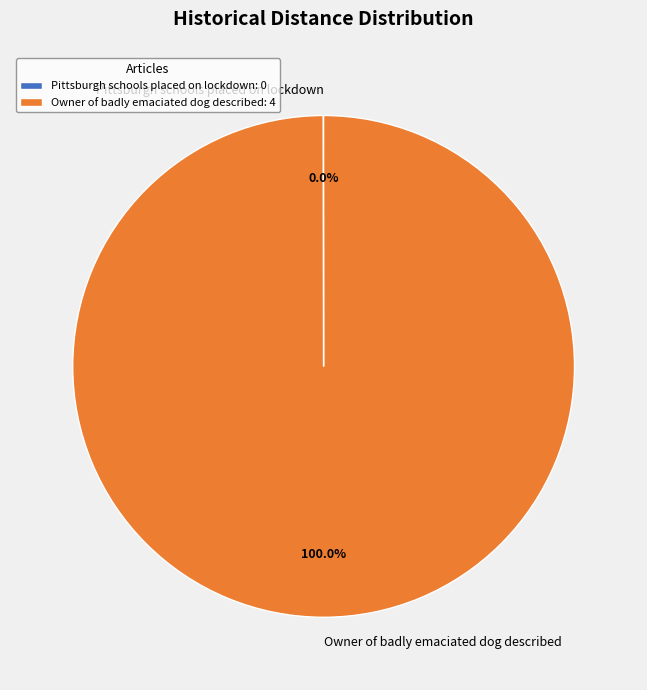

Does any single category account for the majority?

Yes